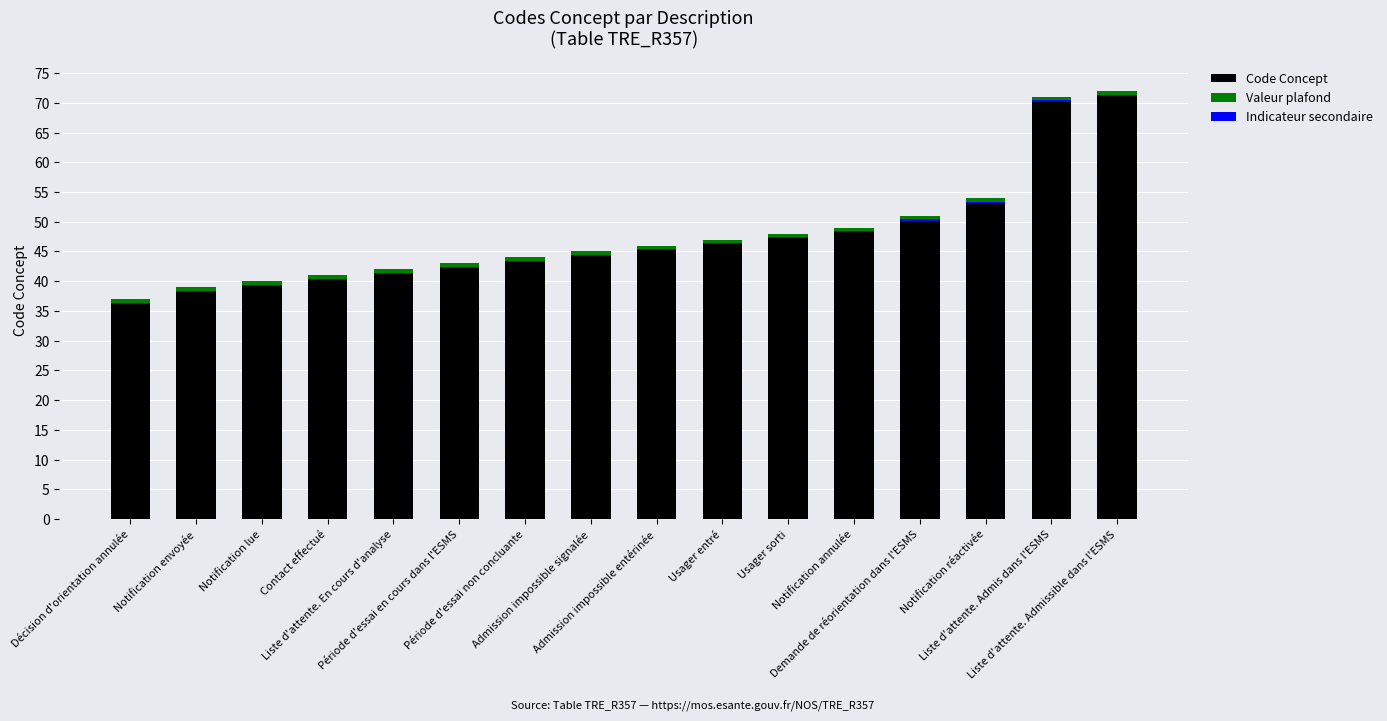

Is it true that Indicateur secondaire equals 0.3 at Notification envoyée?

False